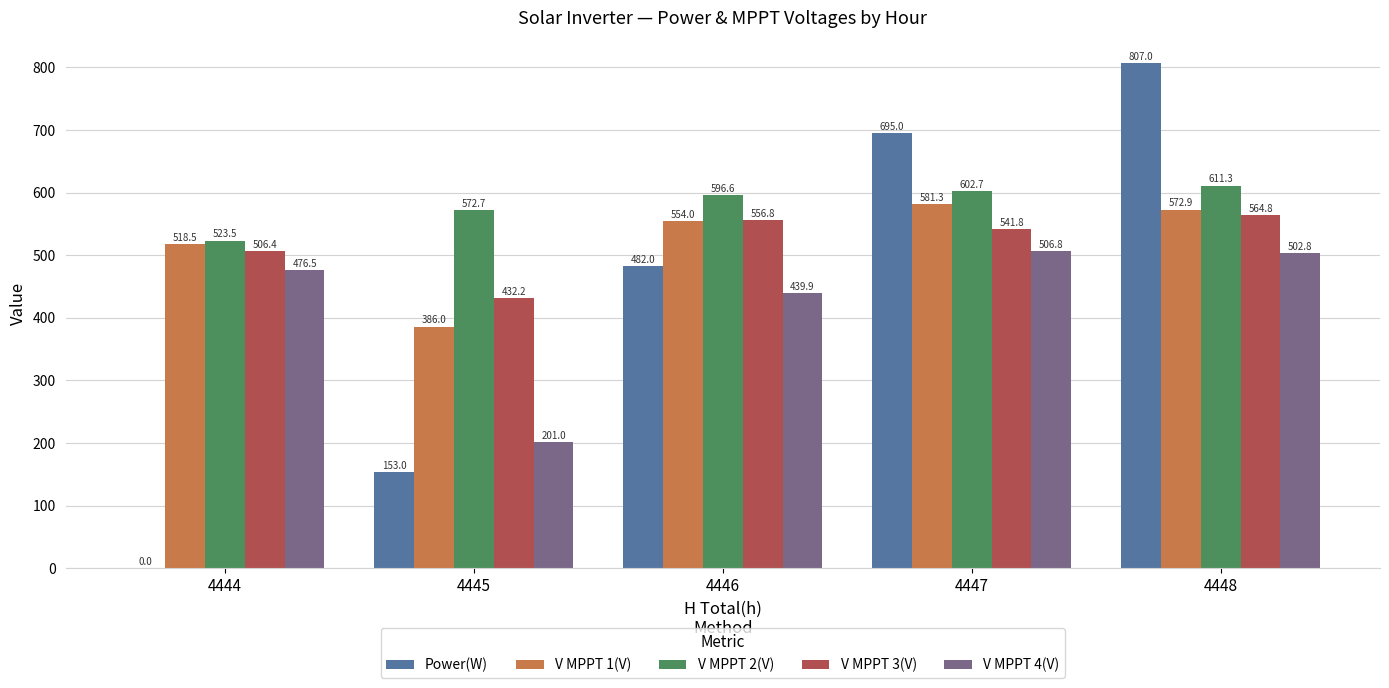

What is the spread (max minus min) of values at 4447?

188.2